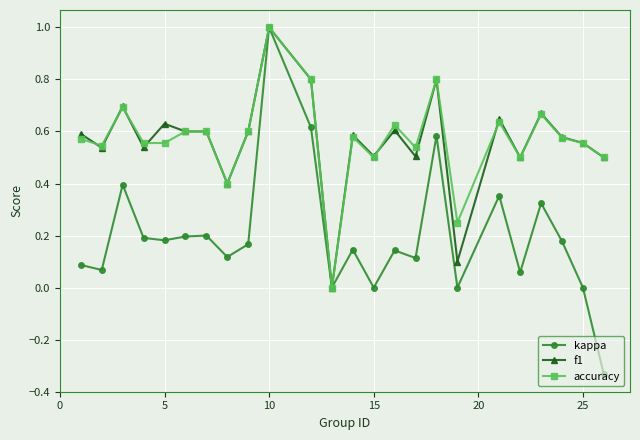

True or false: accuracy has more than 0 interior local peaks.

True